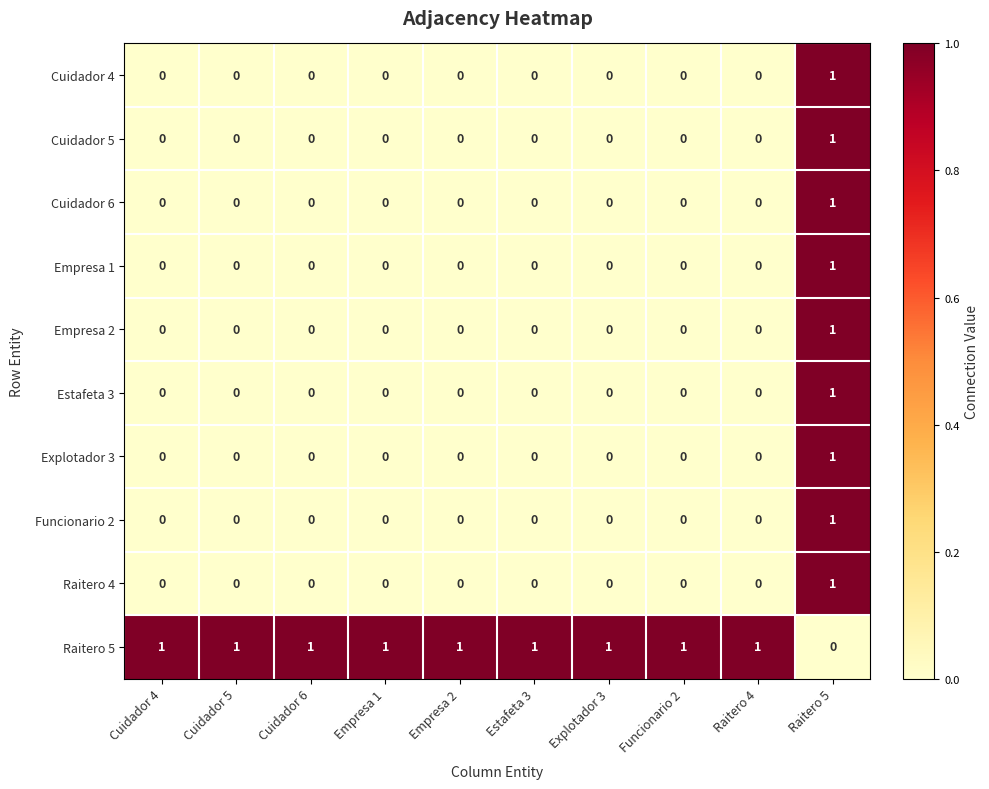

Is it true that Raitero 5 equals 1 at Explotador 3?

True